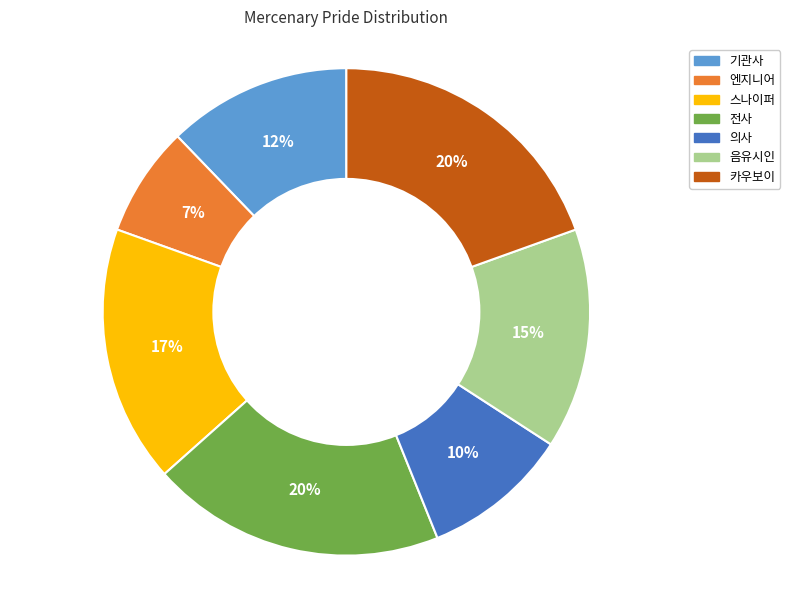

To the nearest percent, what is the difference between the 전사 and 음유시인 slice percentages?

5%